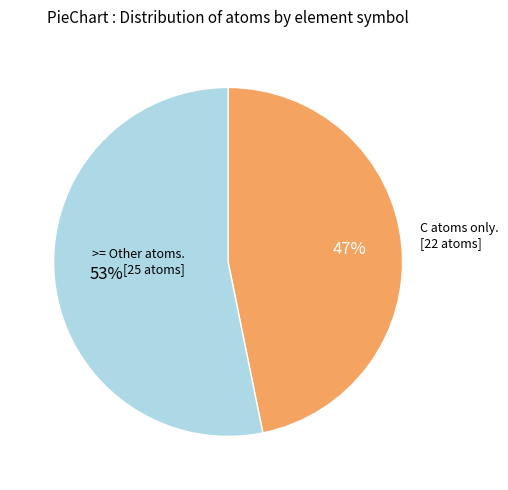

Does any single category account for the majority?

Yes